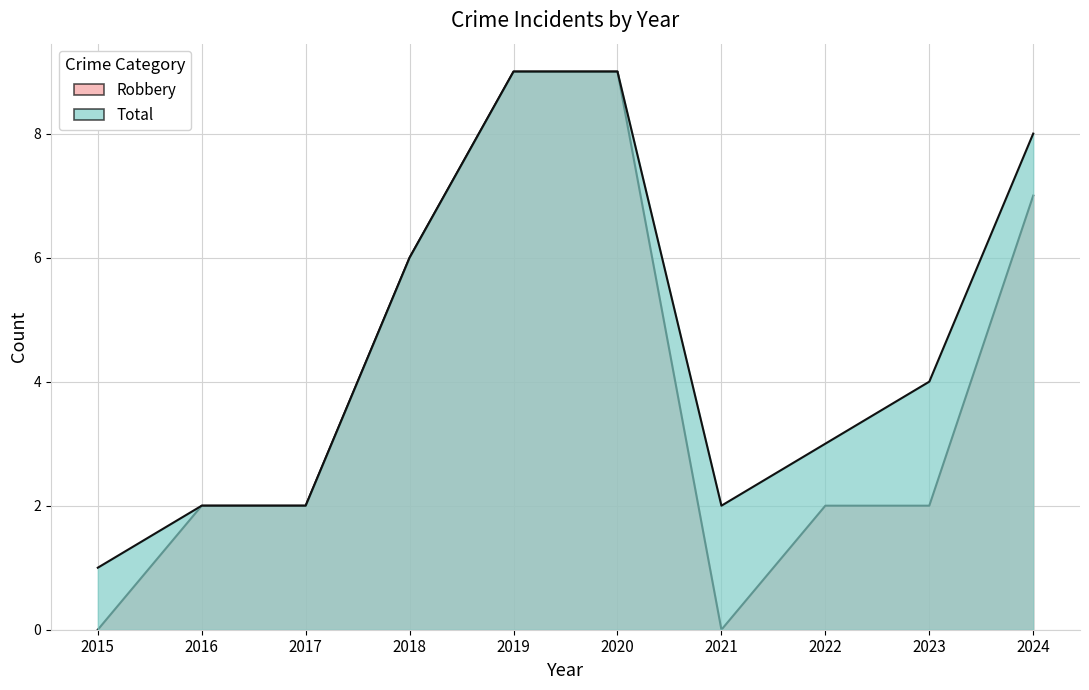

Which category has the lowest value in the Total series?

2015